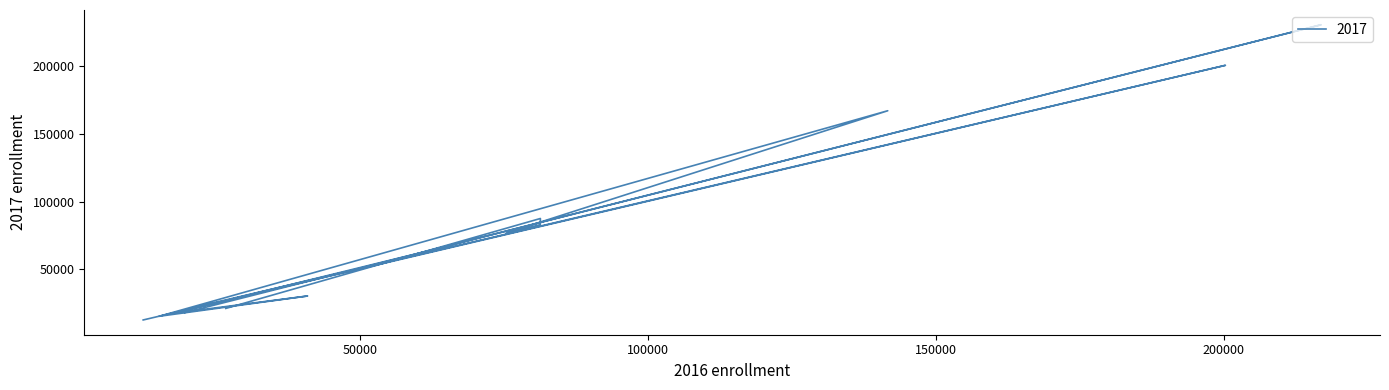

How many data points are above 61506?

6